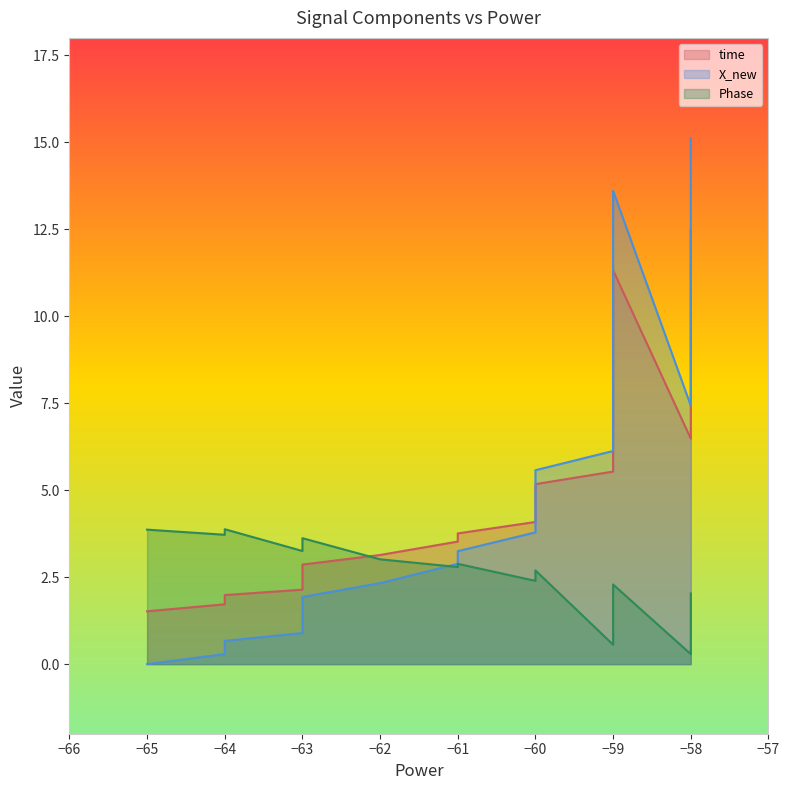

Does the chart have visible grid lines?

No